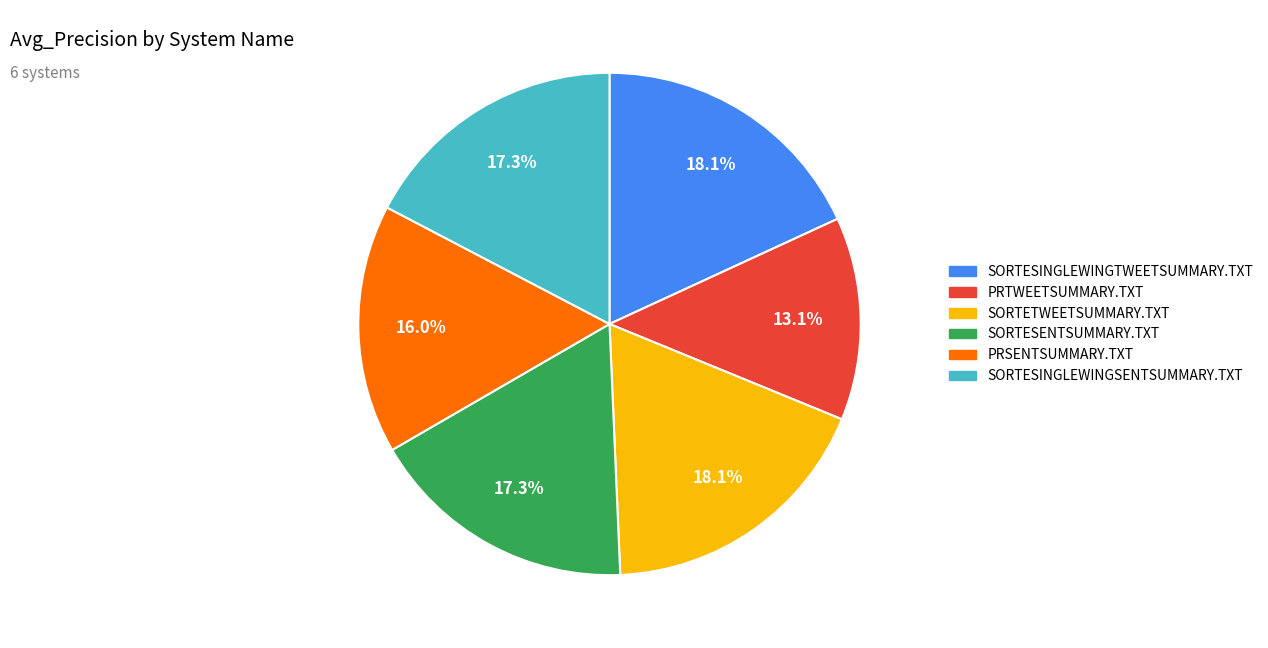

Combined, do SORTESINGLEWINGSENTSUMMARY.TXT and SORTESENTSUMMARY.TXT account for over 50%?

No